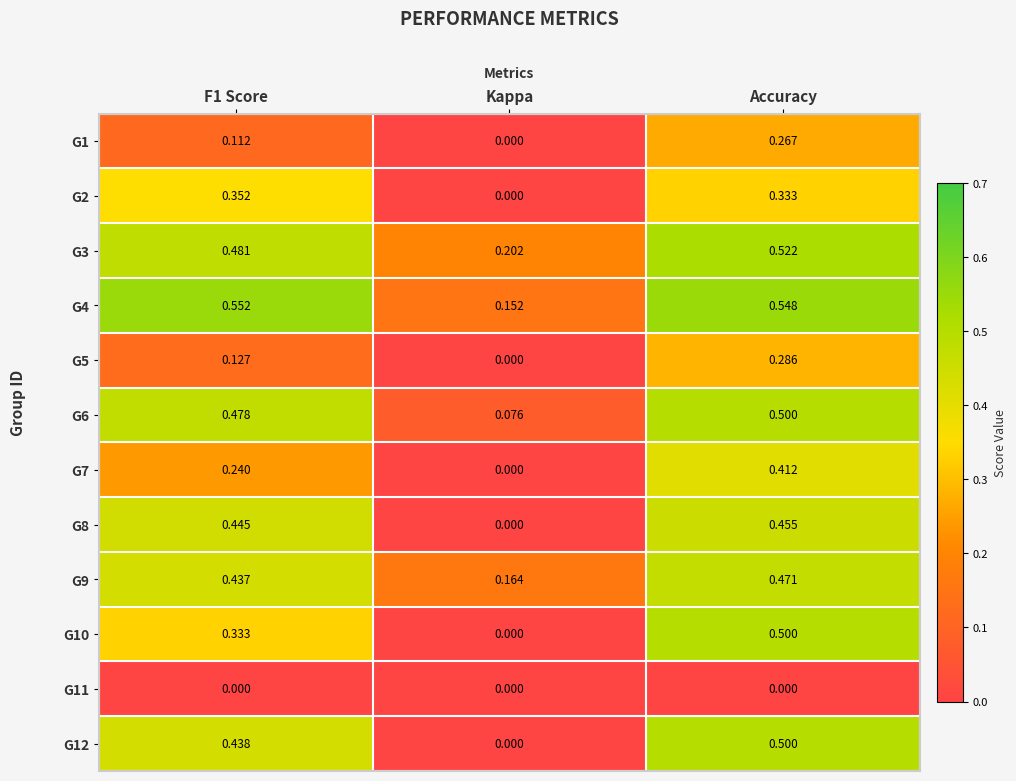

Where is G1 nearest to the value 0?

Kappa